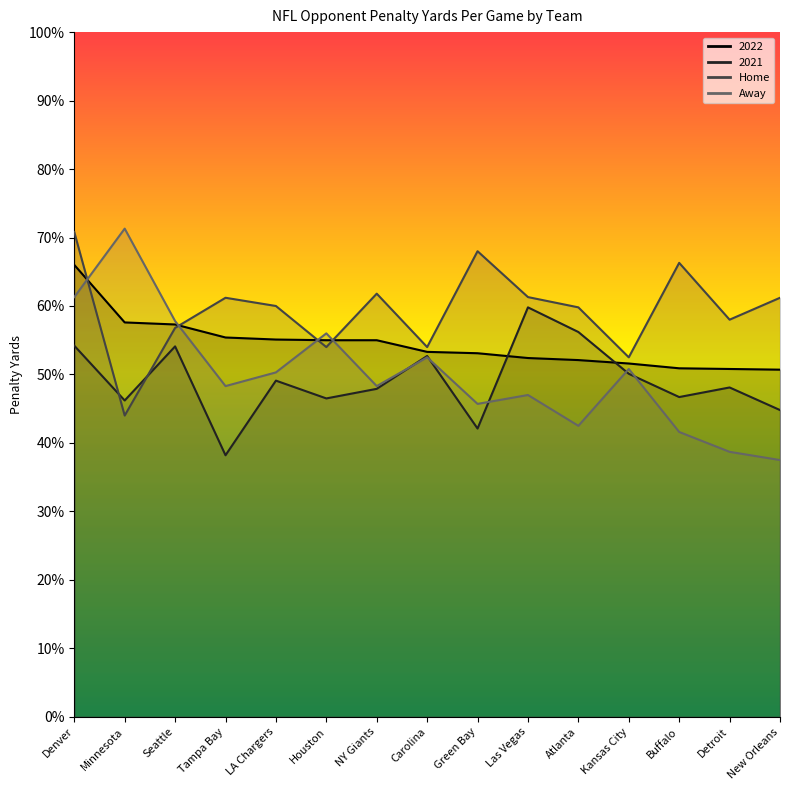

Reading left to right, list all the values displayed in this chart.

2022: 66.0	57.6	57.3	55.4	55.1	55.0	55.0	53.3	53.1	52.4	52.1	51.6	50.9	50.8	50.7
2021: 54.2	46.2	54.1	38.2	49.1	46.5	47.9	52.7	42.1	59.8	56.2	50.1	46.7	48.1	44.8
Home: 70.8	44.0	56.8	61.2	60.0	54.0	61.8	54.0	68.0	61.3	59.8	52.5	66.3	58.0	61.2
Away: 61.3	71.3	57.8	48.3	50.3	56.0	48.3	52.5	45.7	47.0	42.5	50.8	41.6	38.7	37.5